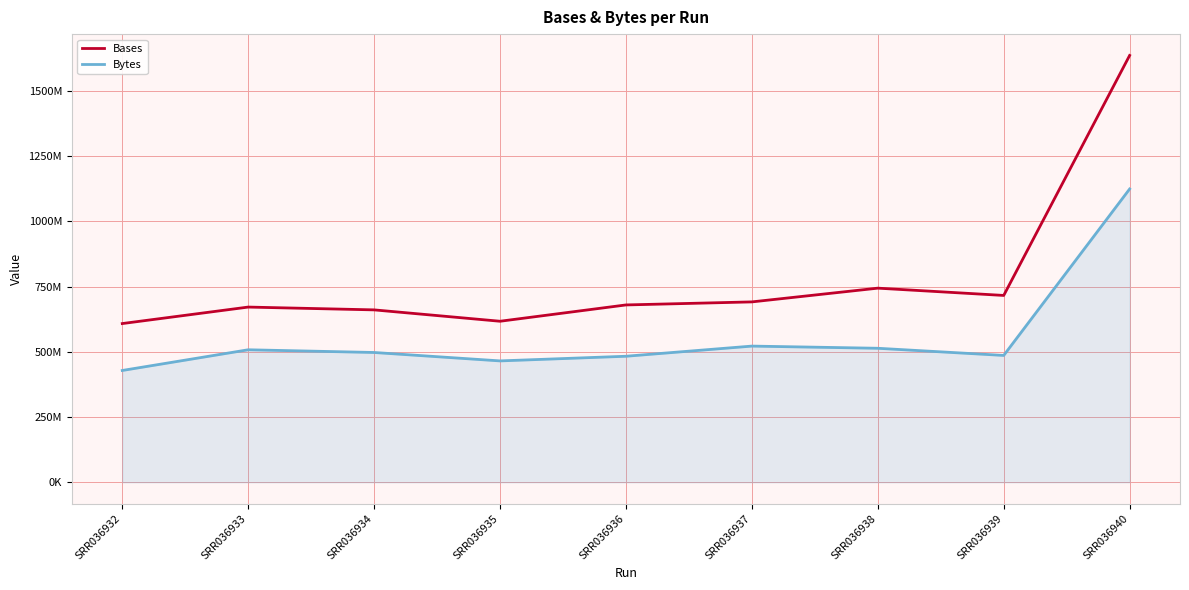

What are all the series names shown in the legend?

Bases, Bytes